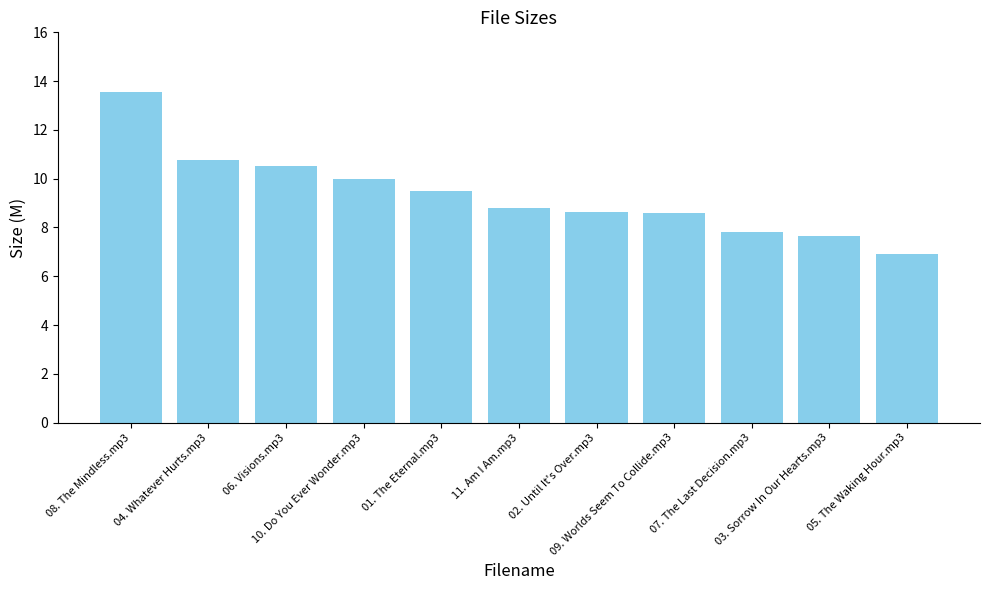

Which label corresponds to the largest value in the chart?

08. The Mindless.mp3